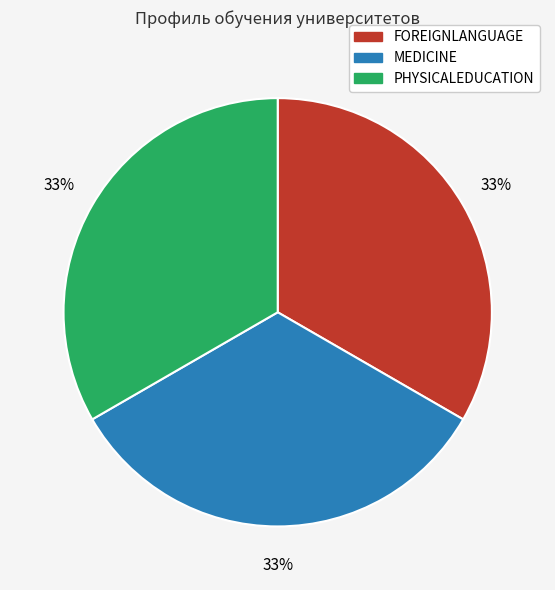

Is there a majority slice in this chart?

No